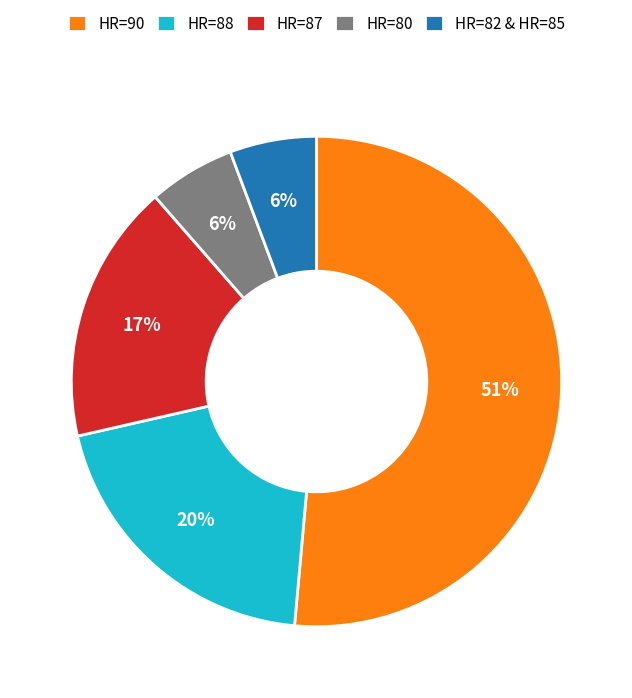

True or false: HR=88 accounts for 20% of the total.

True